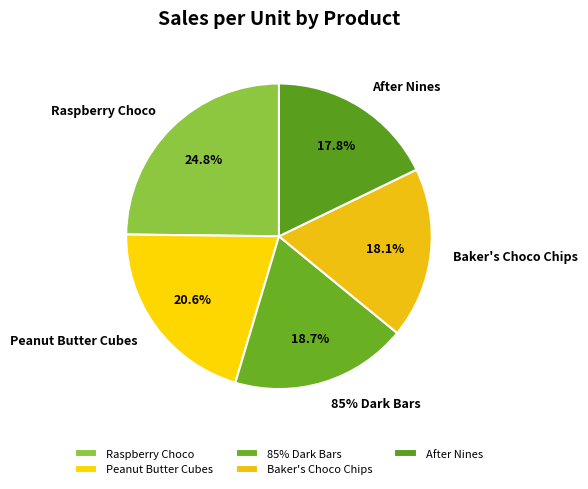

What percentage is the Raspberry Choco slice, to the nearest percent?

25%